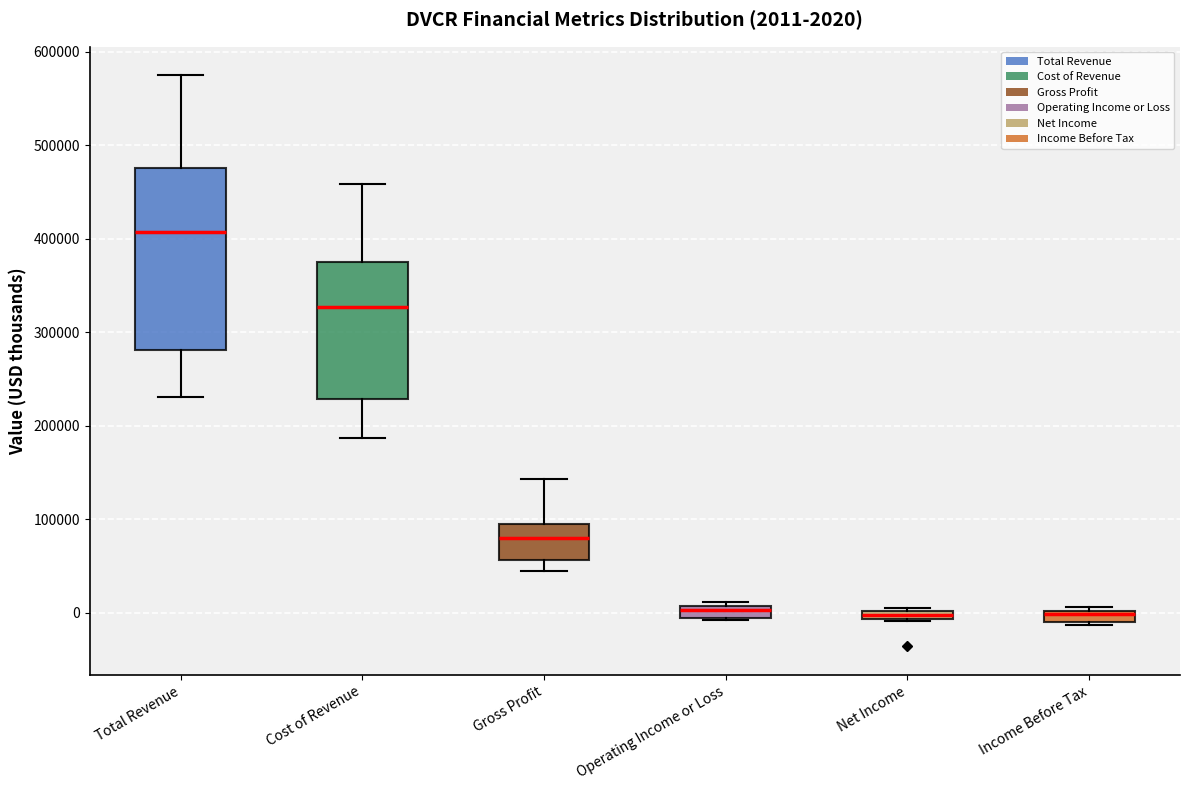

Comparing the boxes themselves (not the whiskers), which one is the tallest?

Total Revenue